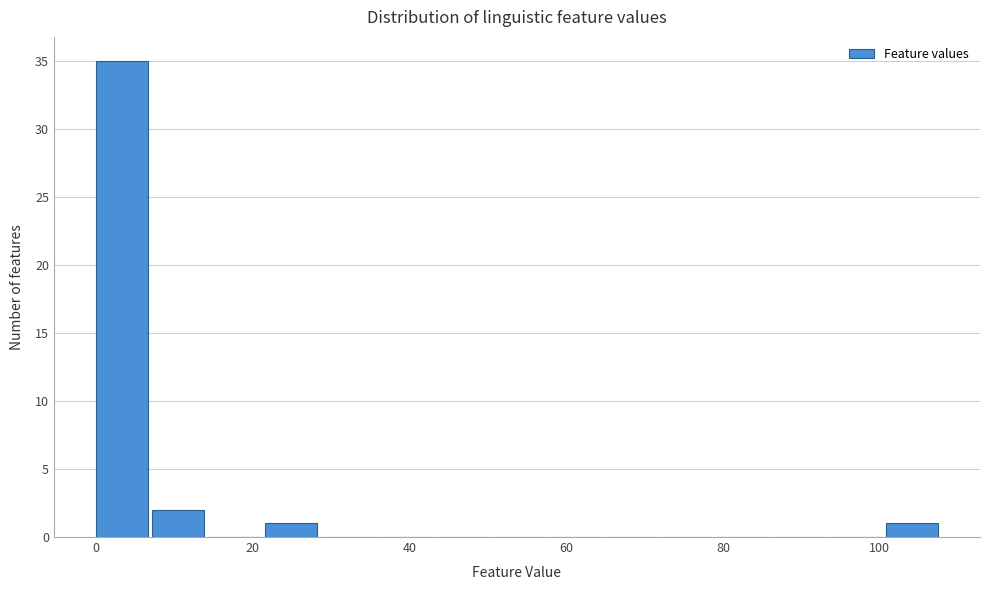

Read against the x-axis, roughly where is the centre of the tallest bar?

4